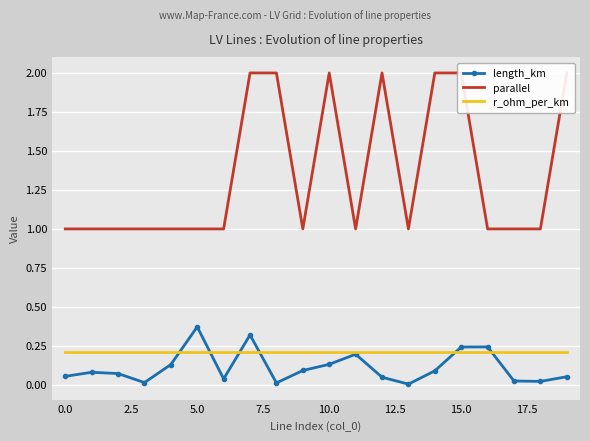

List the series in order of their peak value, lowest first.

r_ohm_per_km, length_km, parallel